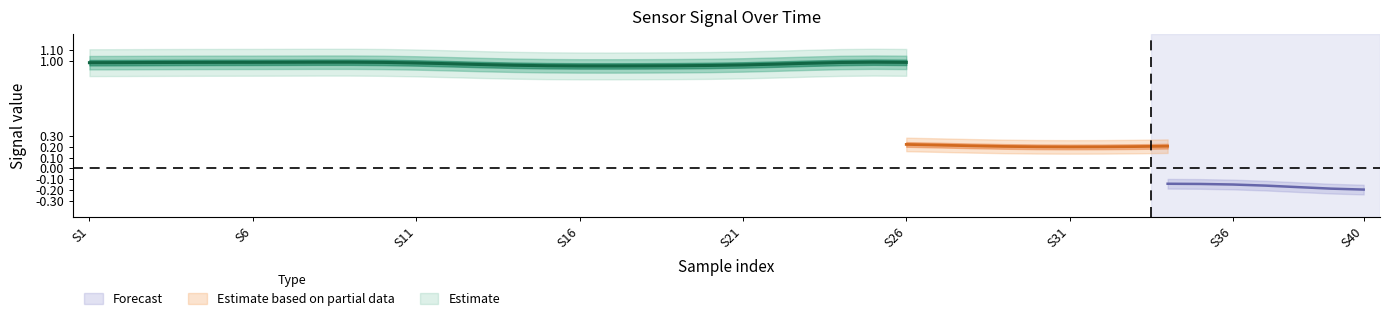

Which has a higher value, 22 or 18?

18